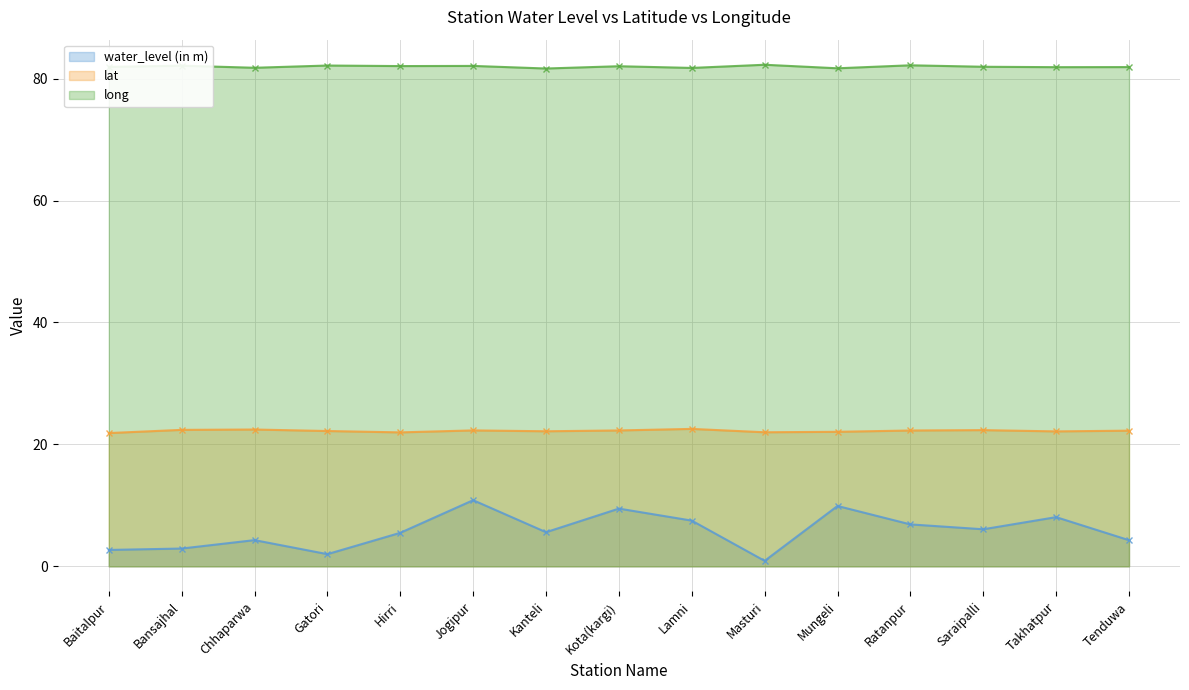

What is the total value across all series at Tenduwa?

108.4